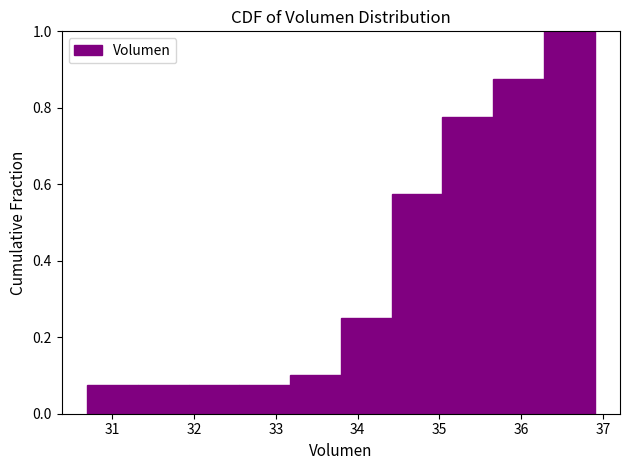

What is the height of the bar covering 32.6 to 33.2 on the x-axis? Neither the bar edges nor the heights are printed on the chart, so give them approximately, as read against the axes.

0.08